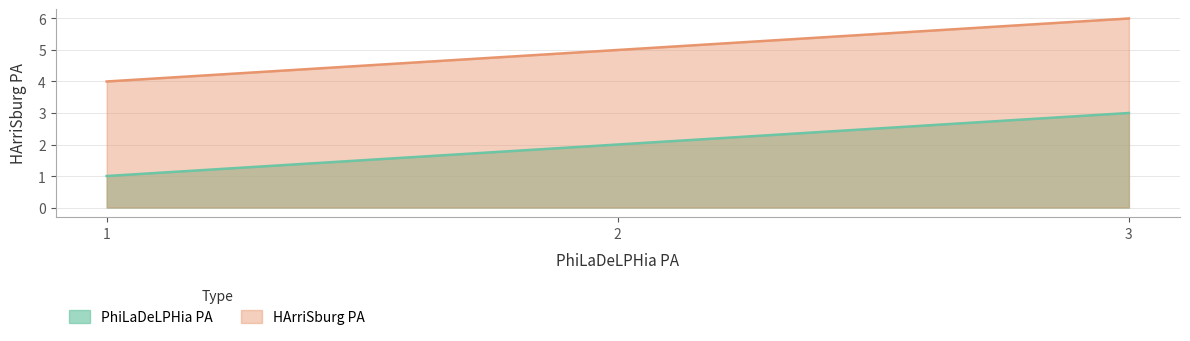

How many PhiLaDeLPHia PA values are between 1 and 3?

3